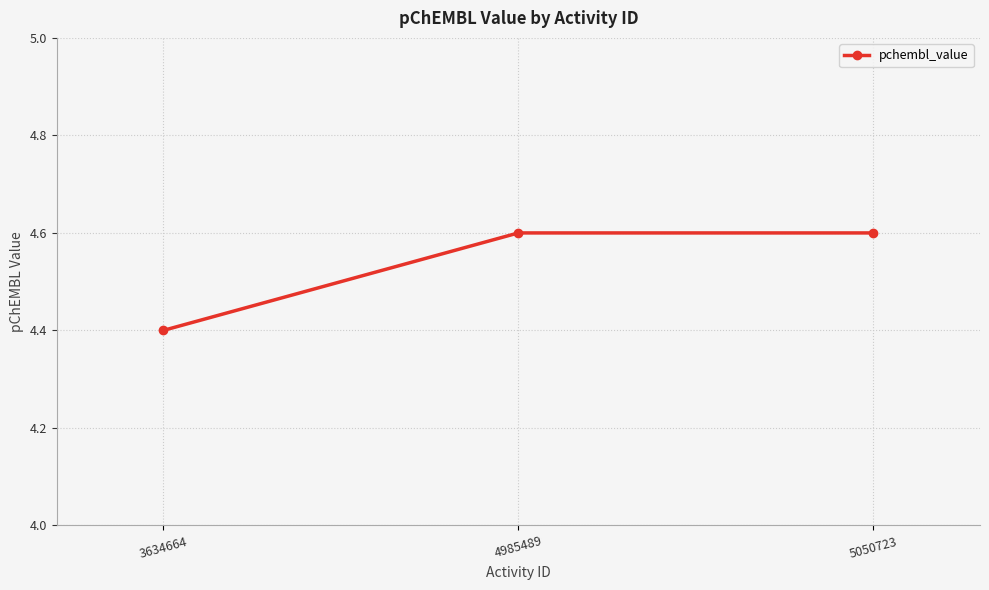

What is the difference between the maximum and minimum values?

0.2